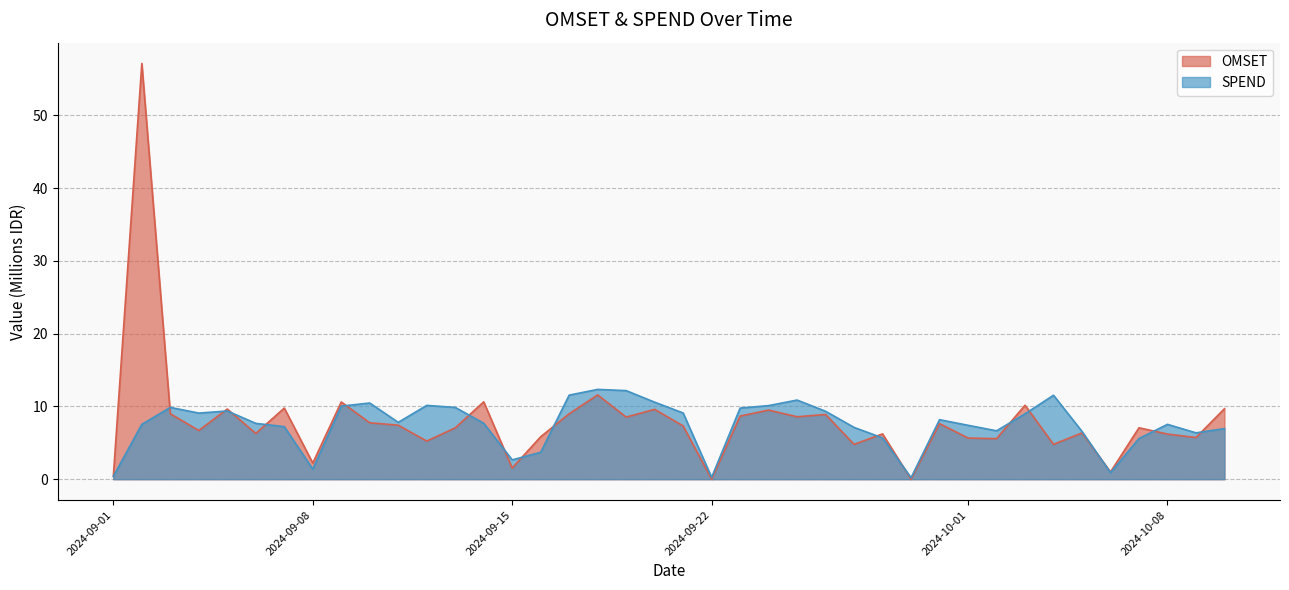

Which label corresponds to the largest value in the chart?

2024-09-02